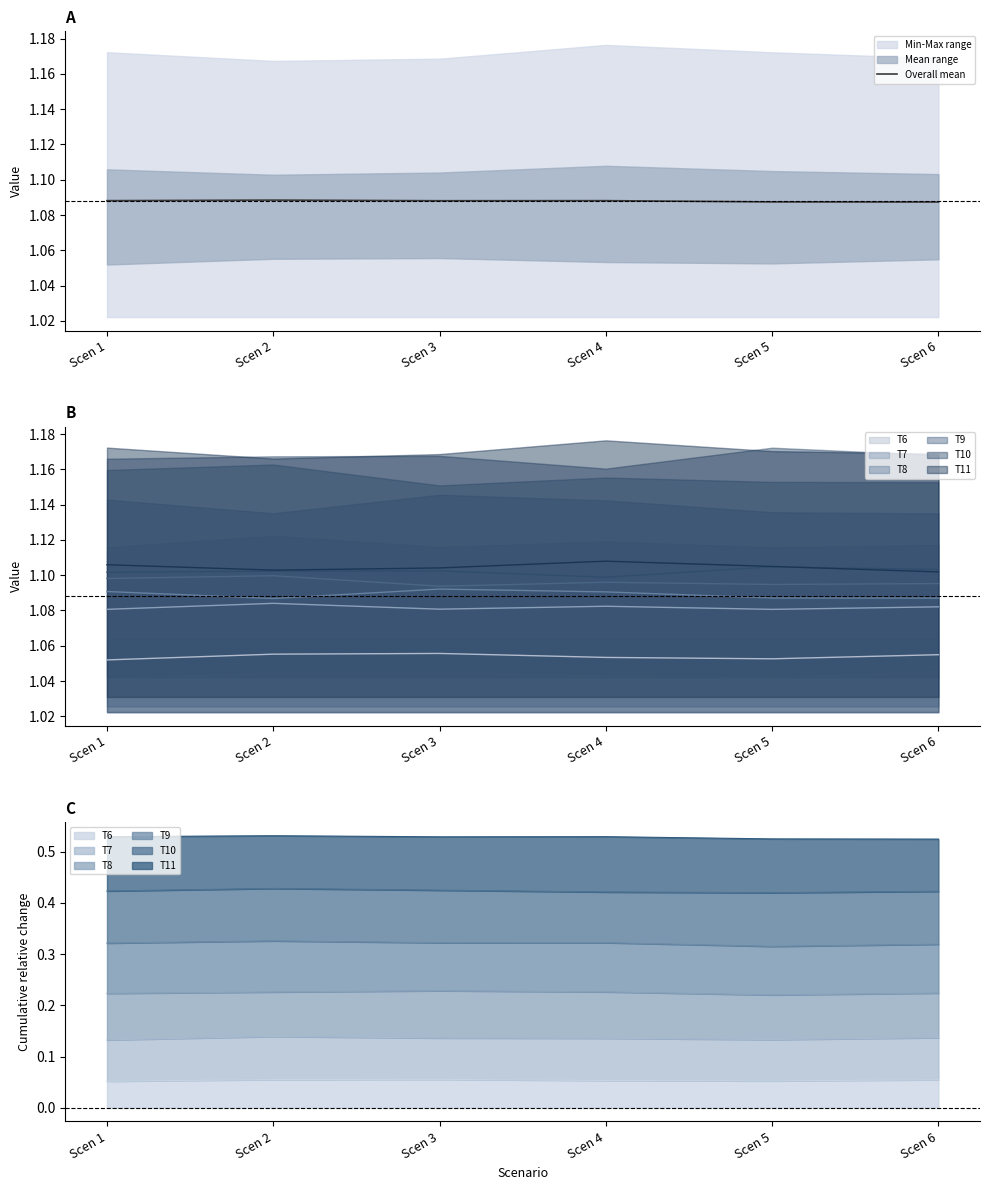

At which category does the data reach its first local peak?

Scen 2